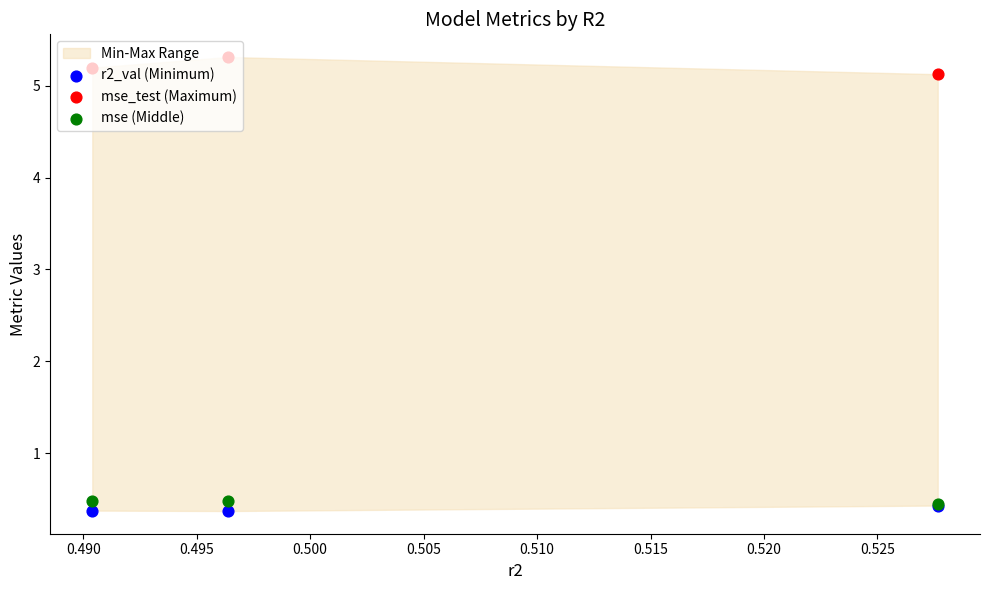

Which series has the largest Y range (max minus min)?

mse_test (Maximum)